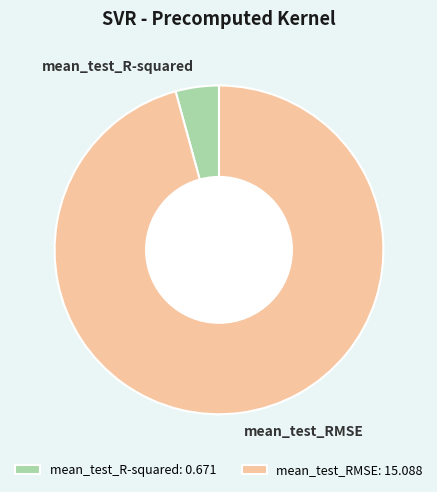

Is mean_test_RMSE the majority of the pie?

Yes